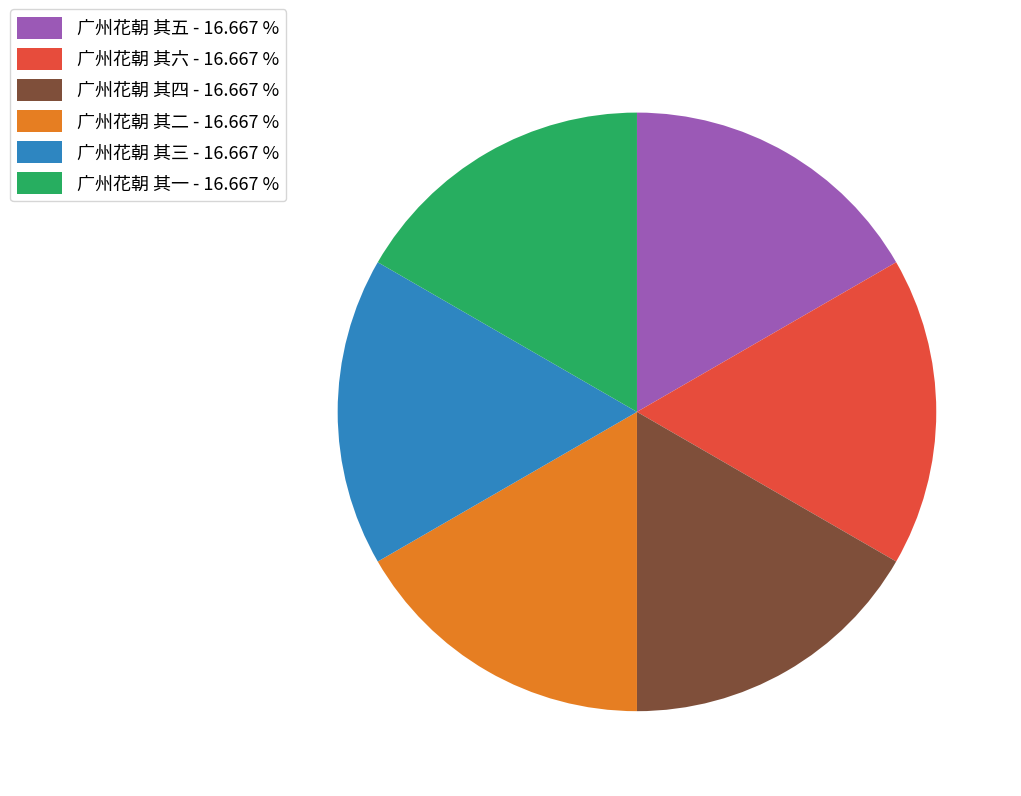

What is the ratio of the value at 广州花朝 其五 - 16.667 % to the value at 广州花朝 其三 - 16.667 %?

1.0